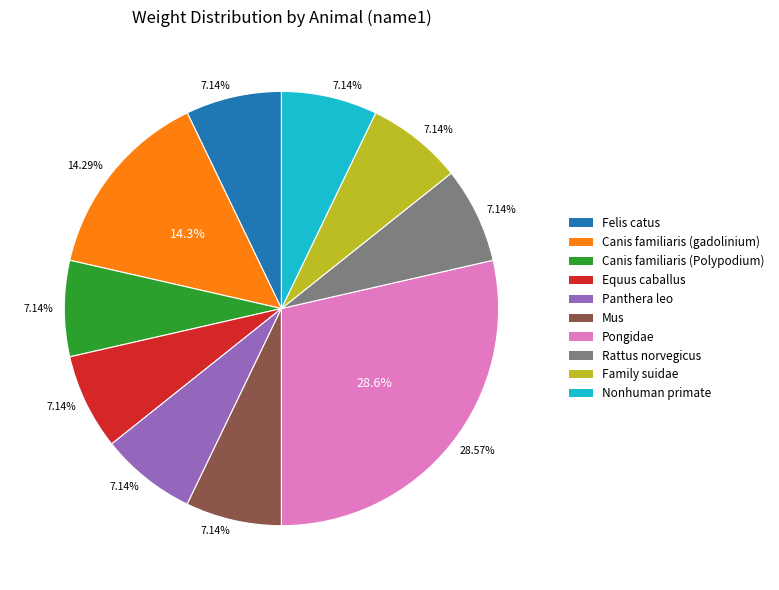

Which category has the smallest portion of the pie?

Felis catus